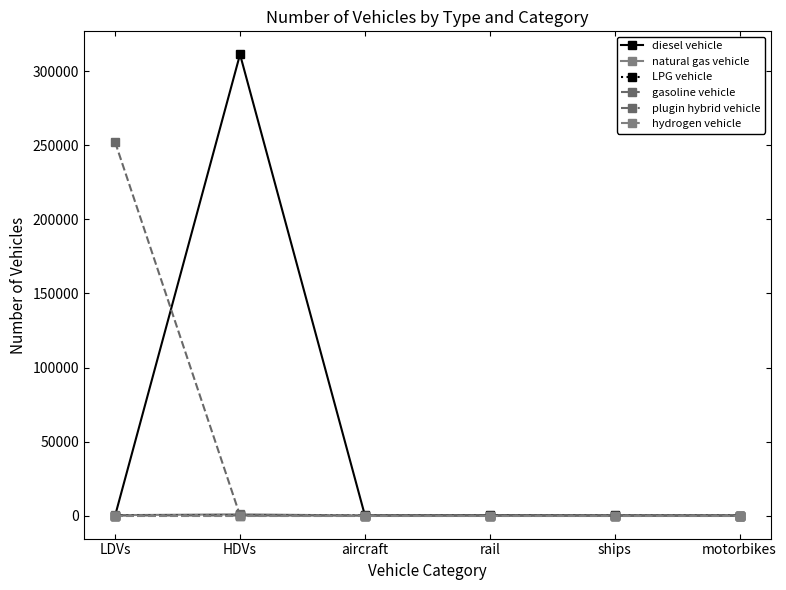

What is the difference between the highest and lowest values at ships?

53